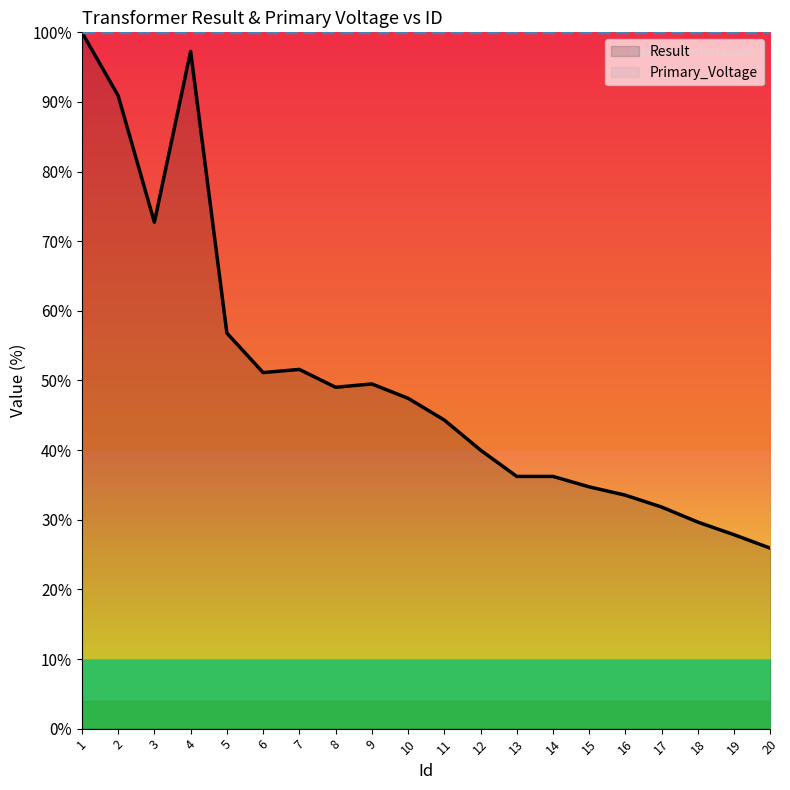

At how many categories does at least one series exceed 64?

20